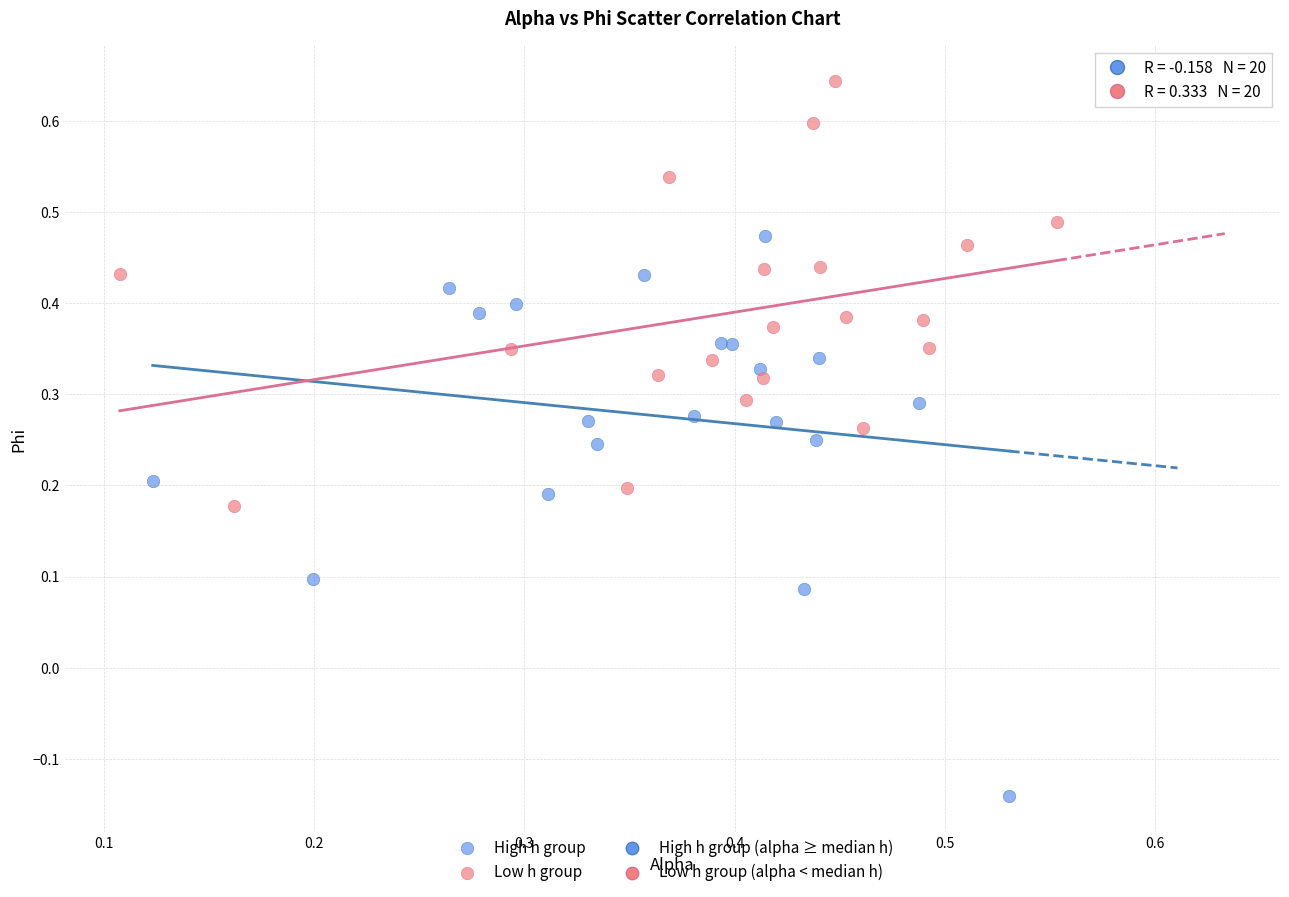

Which series reaches the minimum Y coordinate?

High h group